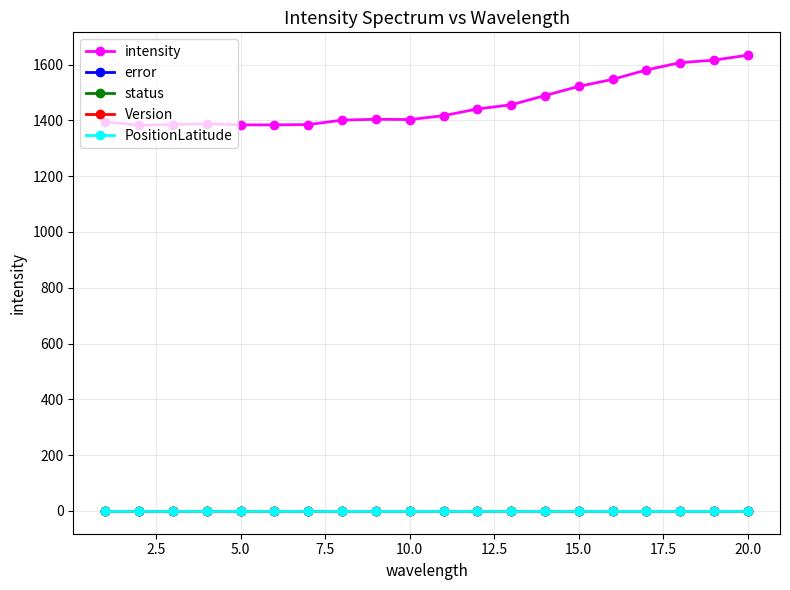

How many values in the intensity series exceed 1417?

9